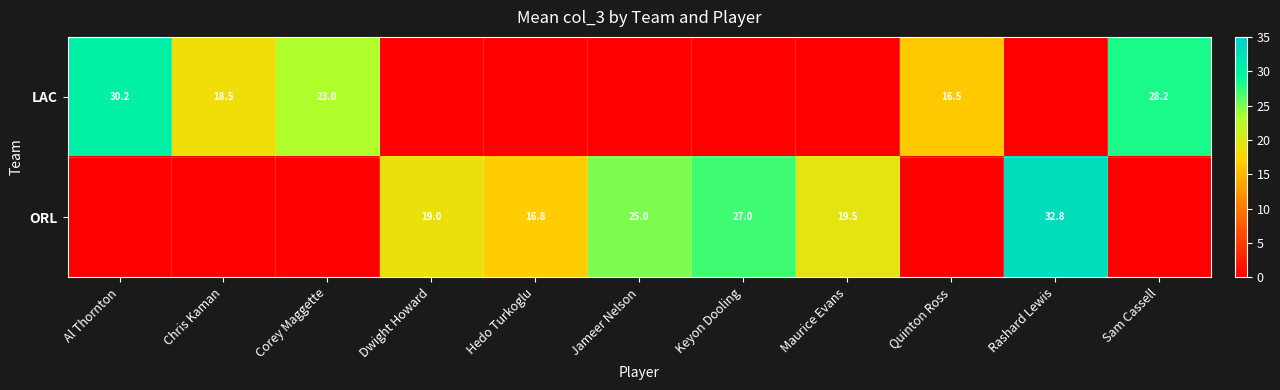

What is the sum of the LAC values at Corey Maggette and Sam Cassell?

51.2